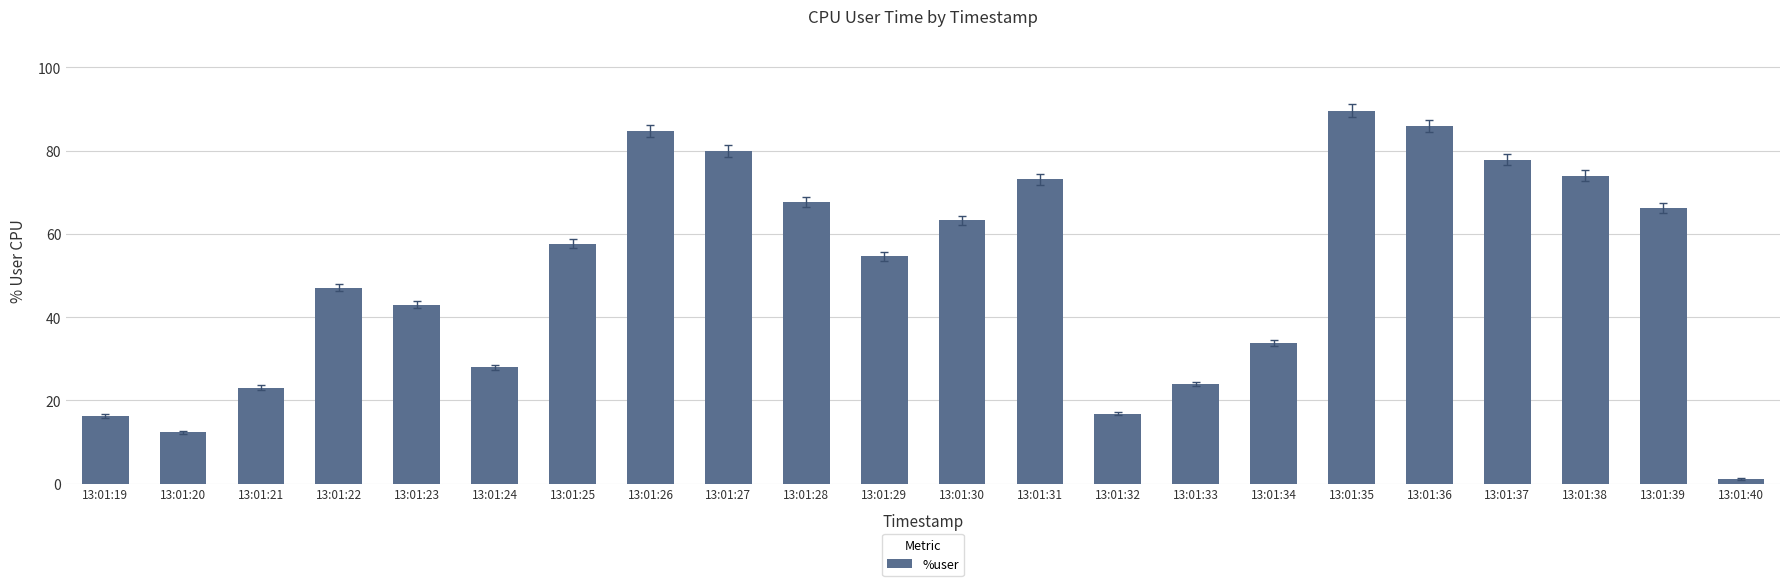

What is the value of the 20th bar from the left?

74.0